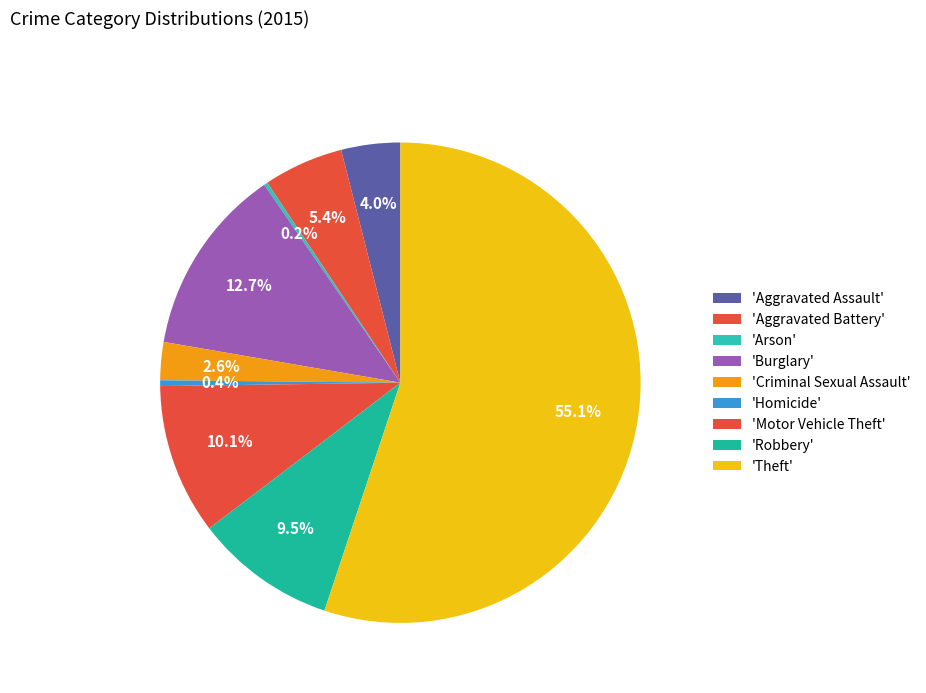

Is the sum of Criminal Sexual Assault and Arson greater than half?

No